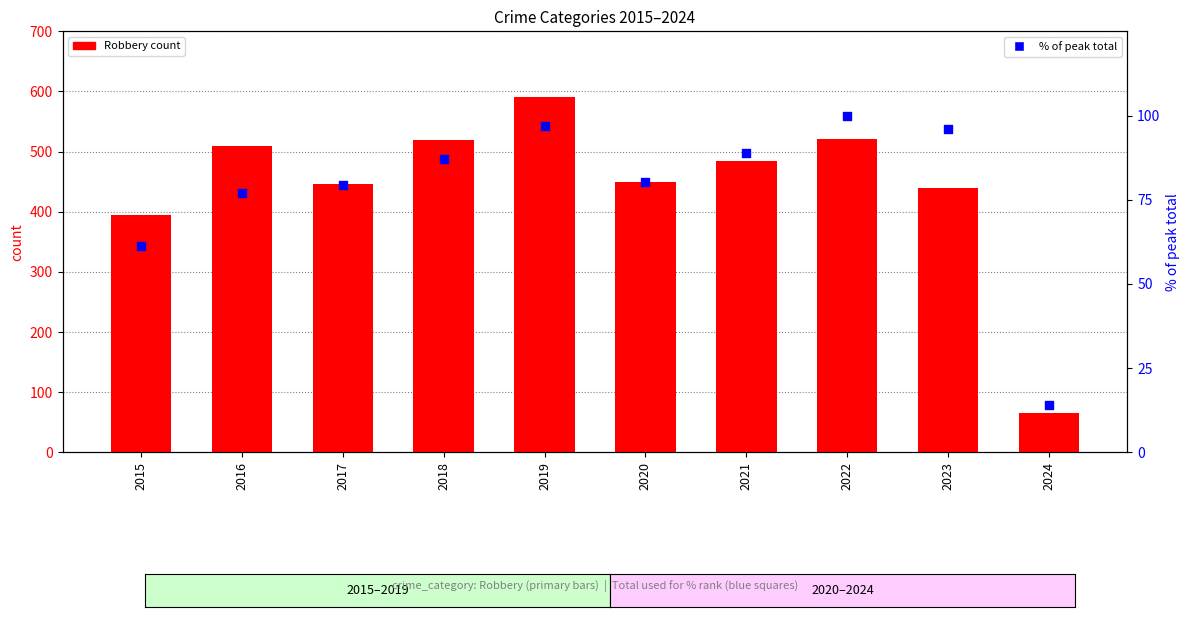

Which series has the largest total across all categories?

Robbery (count)